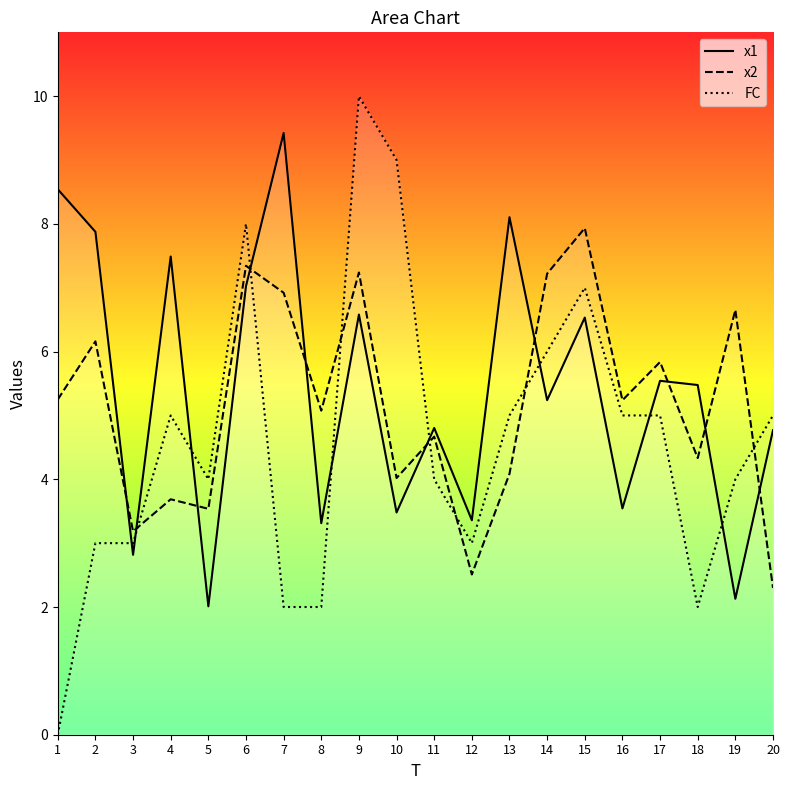

Reading left to right, what are all the values shown in this chart?

x1: 8.5	7.9	2.8	7.5	2.0	7.0	9.4	3.3	6.6	3.5	4.8	3.4	8.1	5.2	6.5	3.5	5.5	5.5	2.1	4.8
x2: 5.2	6.2	3.2	3.7	3.5	7.3	6.9	5.1	7.2	4.0	4.7	2.5	4.1	7.2	7.9	5.2	5.8	4.3	6.7	2.3
FC: 0.0	3.0	3.0	5.0	4.0	8.0	2.0	2.0	10.0	9.0	4.0	3.0	5.0	6.0	7.0	5.0	5.0	2.0	4.0	5.0